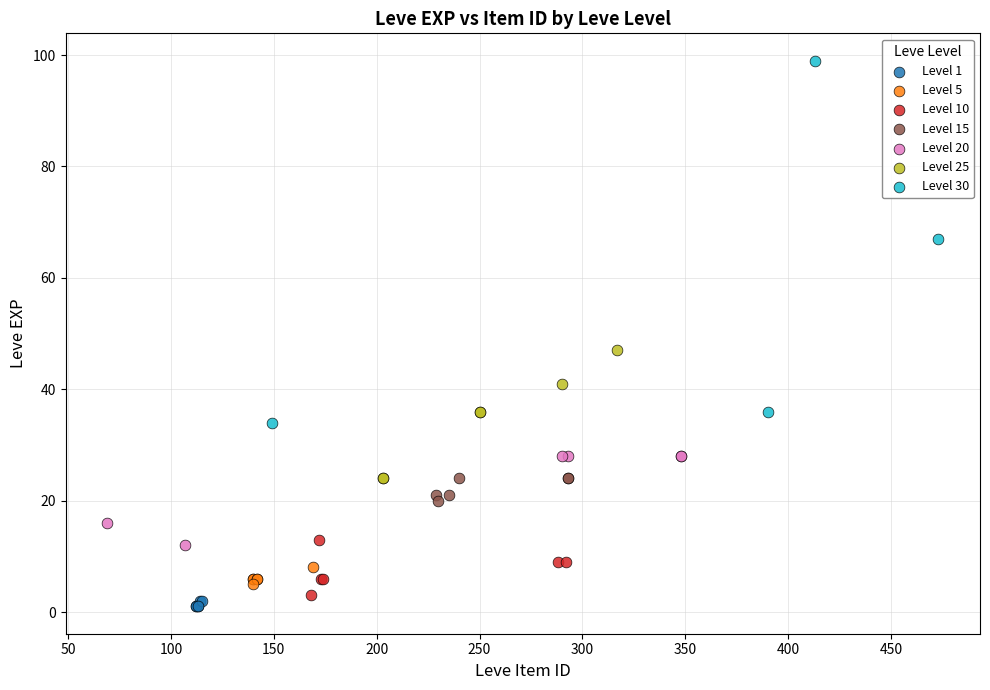

Which series reaches the maximum Y coordinate?

Level 30